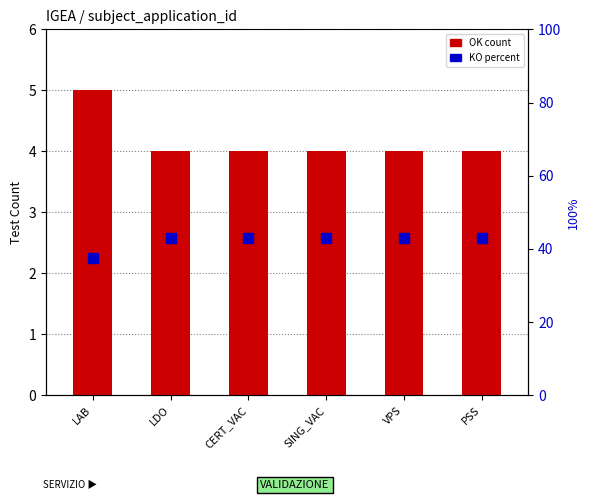

What are all the series names shown in the legend?

OK count, KO percent